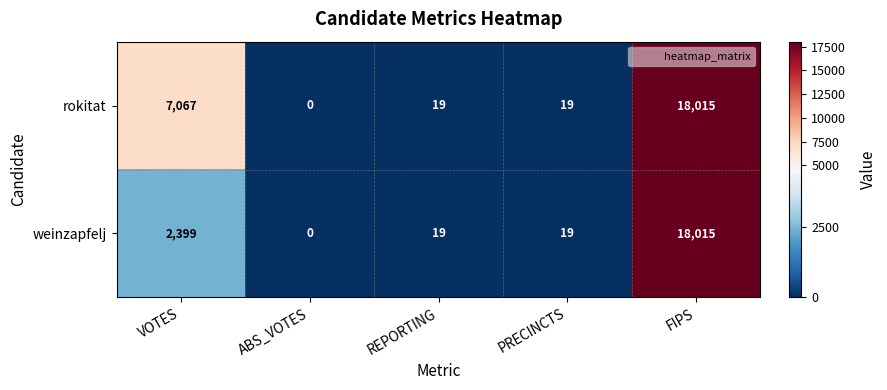

True or false: rokitat has a value of 18015 at FIPS.

True